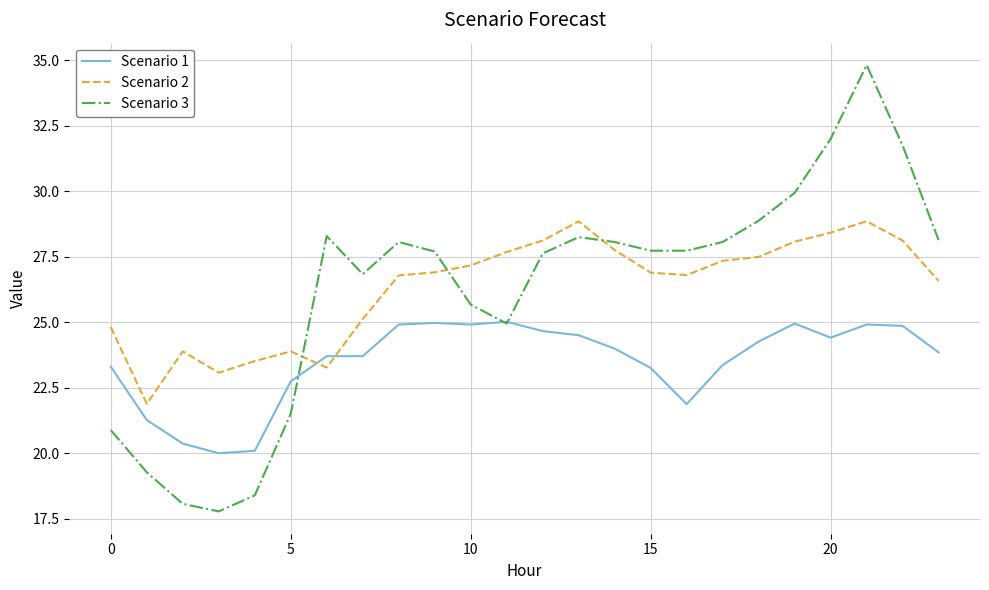

What is the sum of all Scenario 2 values?

631.1